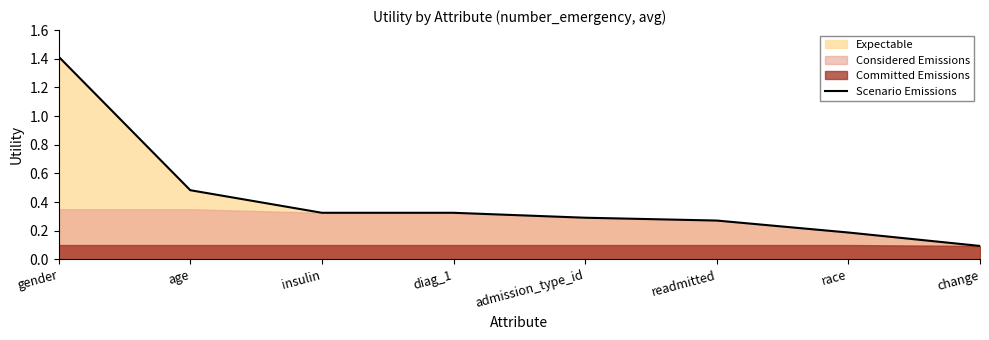

At which label is the value closest to 0?

change